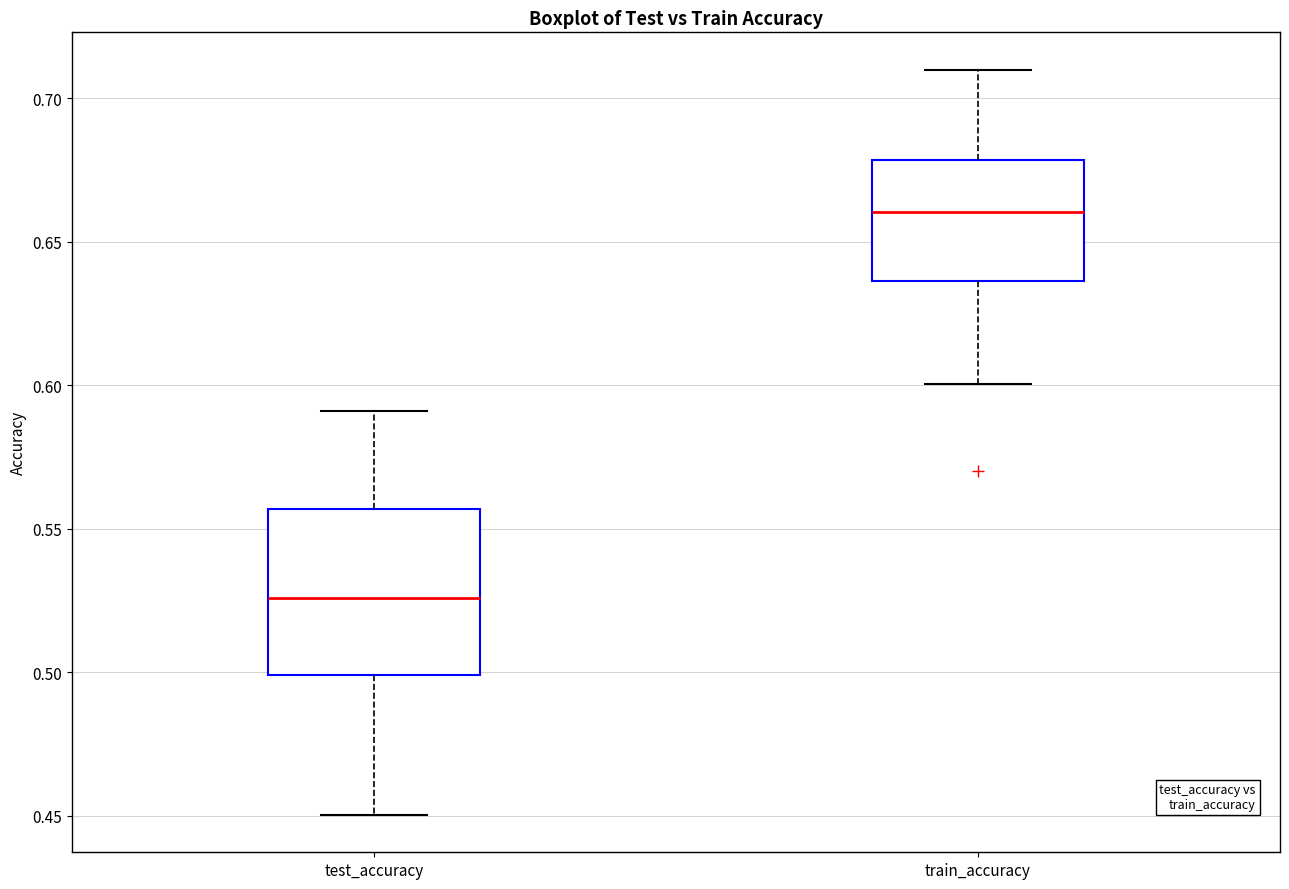

Which box has the lowest median line?

test_accuracy